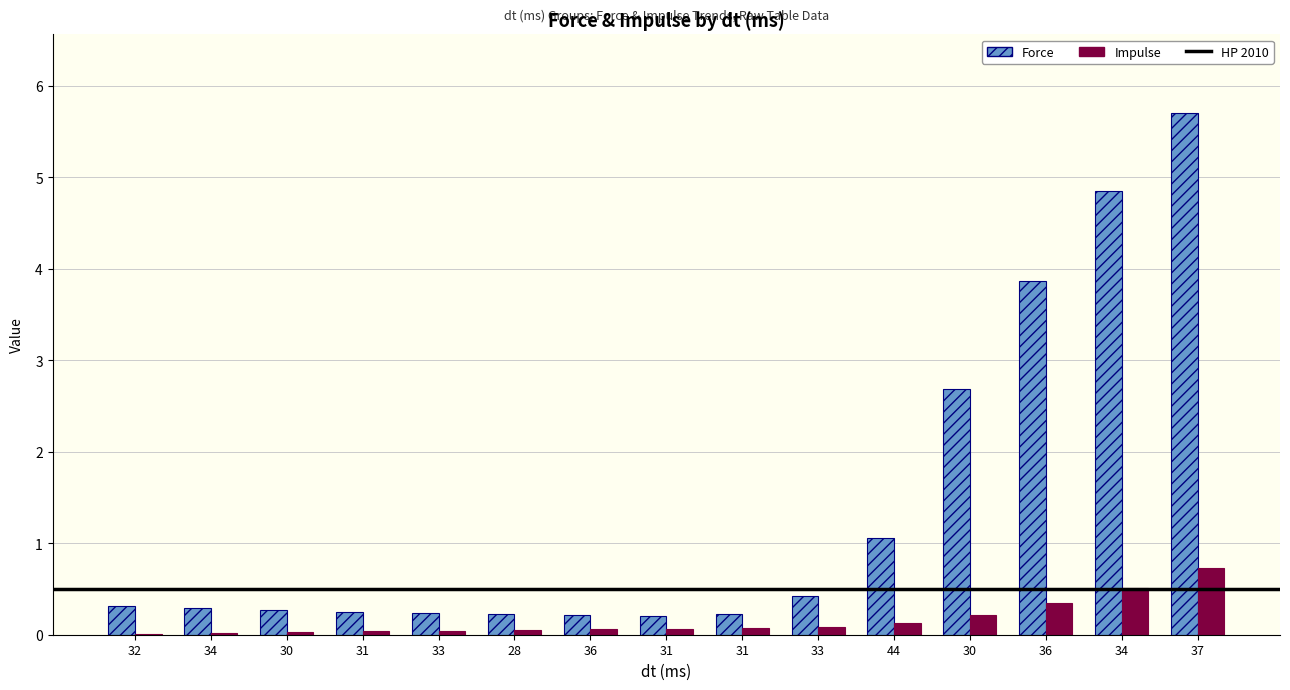

What is the label of the 14th bar from the left?

34